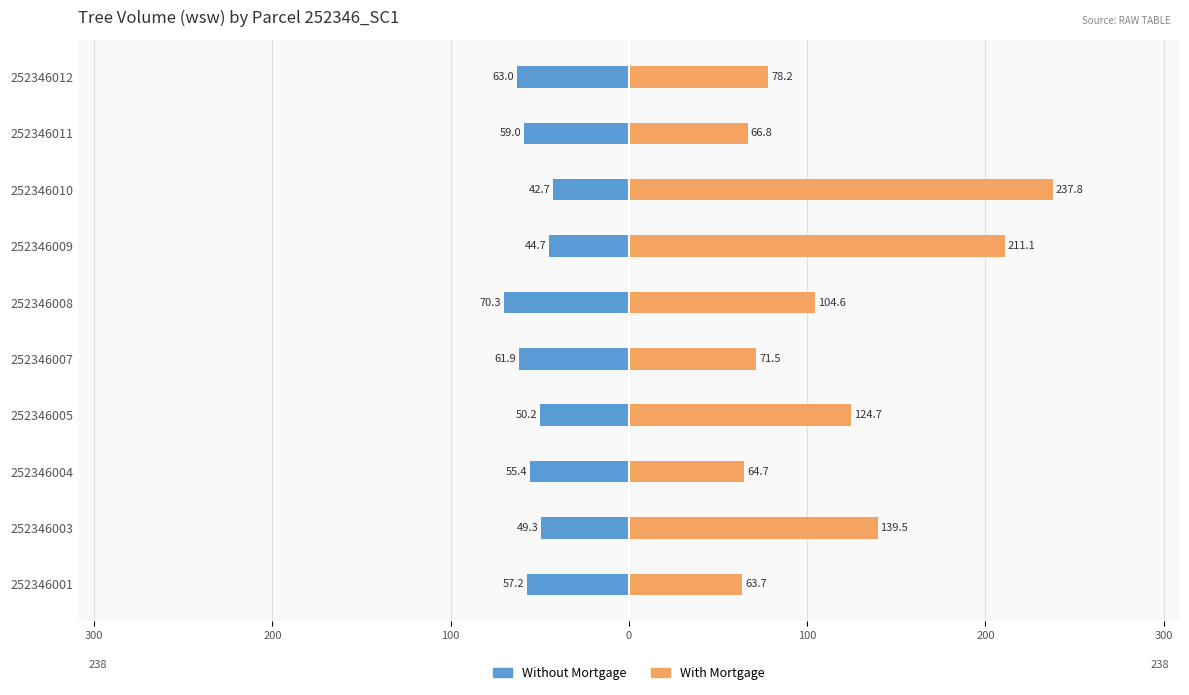

How many bars are there in each group?

2